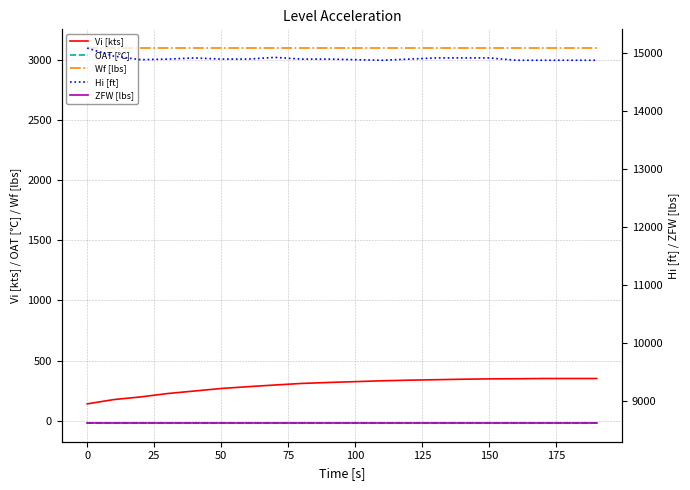

True or false: OAT [℃] and Vi [kts] intersect in this chart.

False